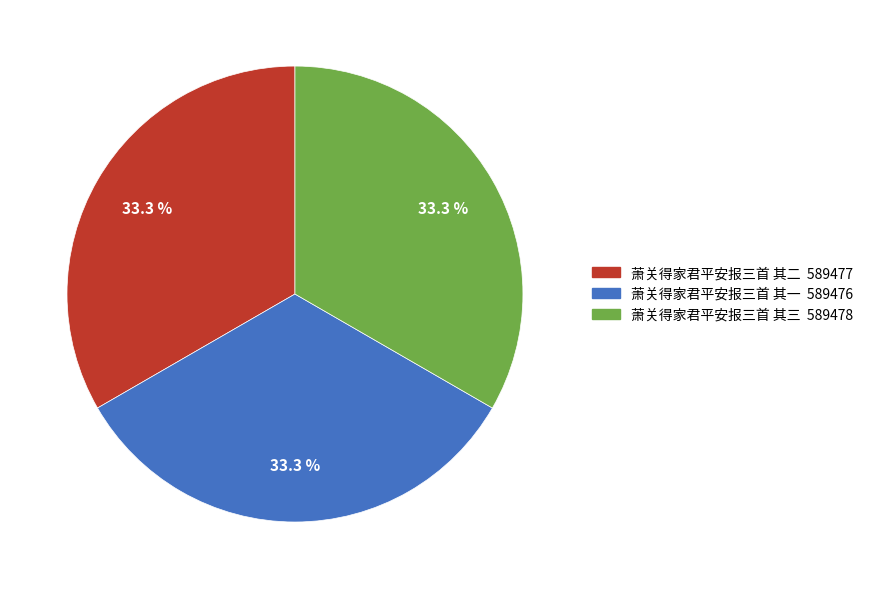

Is 萧关得家君平安报三首 其二 the majority of the pie?

No